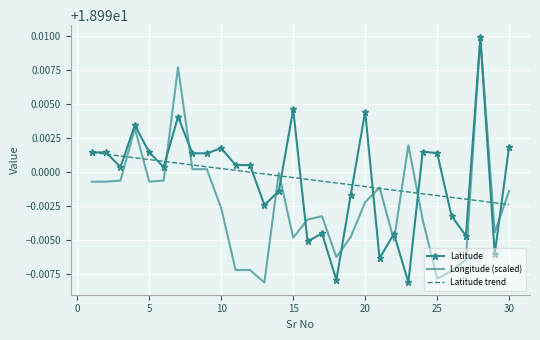

What are all the series names shown in the legend?

Latitude, Longitude (scaled), Latitude trend